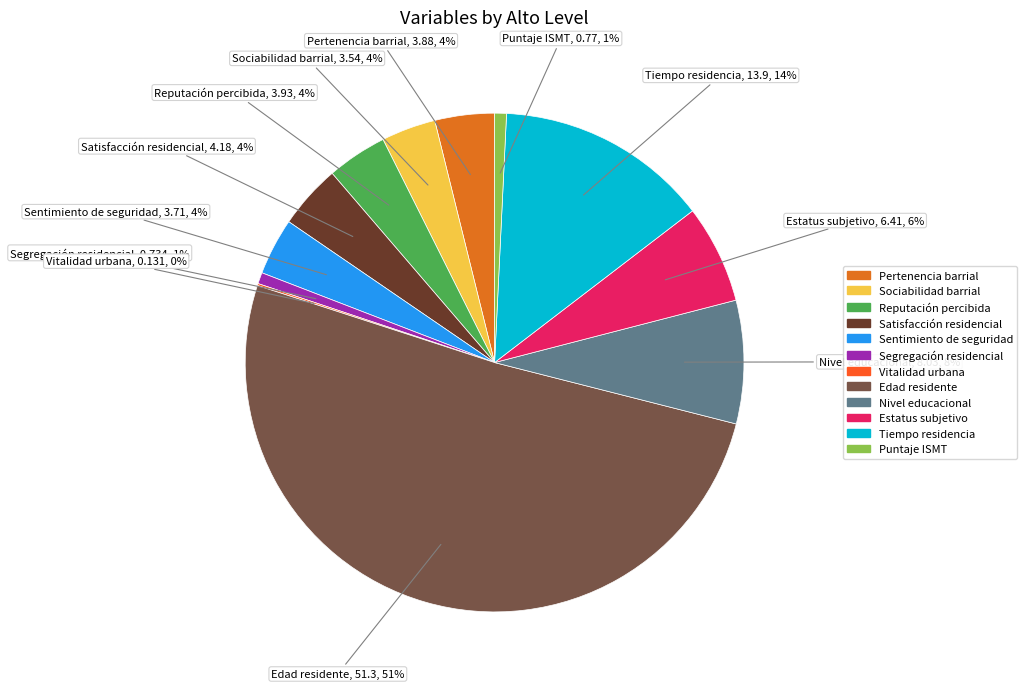

What is the majority slice?

Edad residente